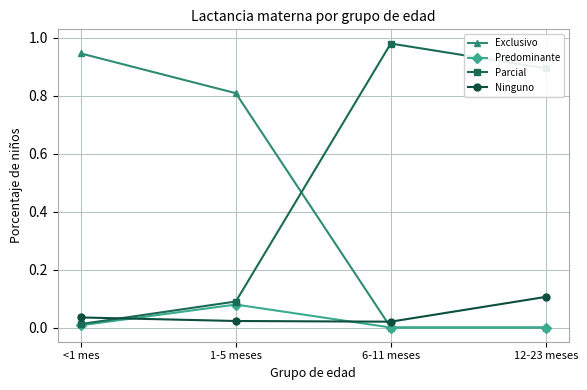

Which category has the lowest value in the Parcial series?

<1 mes